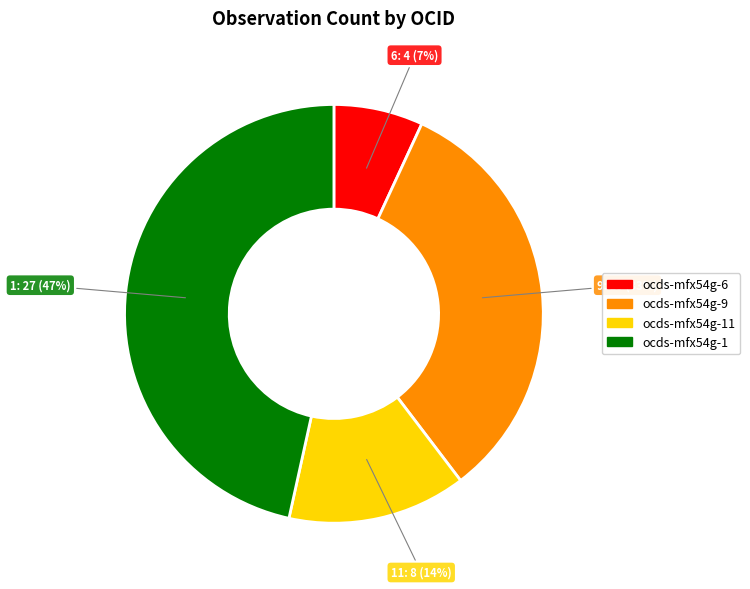

Is there a majority slice in this chart?

No